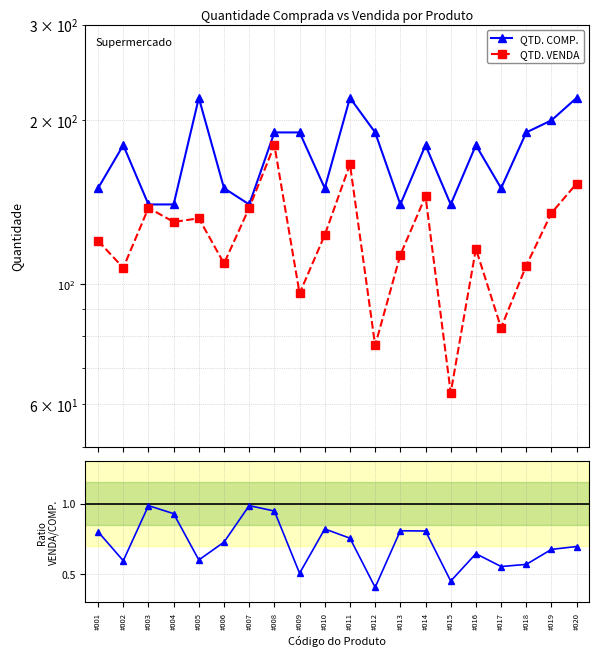

Where is Ratio VENDA/COMP. nearest to the value 0?

#012